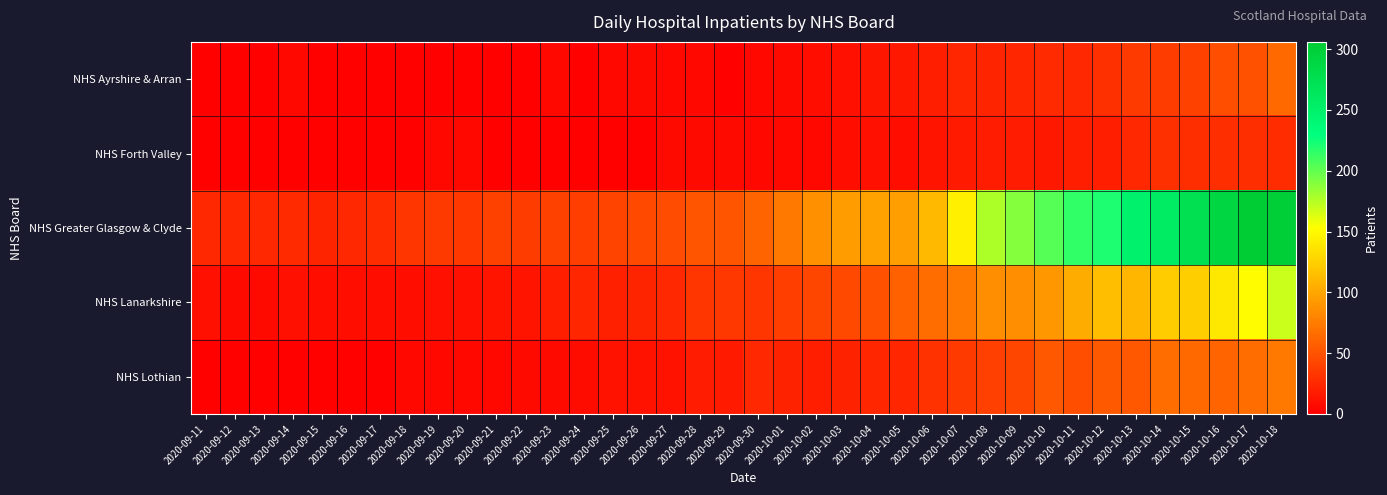

Reading left to right, transcribe all the data shown in this chart.

NHS Ayrshire & Arran: 2020-09-11=2	2020-09-12=2	2020-09-13=2	2020-09-14=5	2020-09-15=2	2020-09-16=2	2020-09-17=2	2020-09-18=2	2020-09-19=2	2020-09-20=2	2020-09-21=2	2020-09-22=2	2020-09-23=5	2020-09-24=2	2020-09-25=5	2020-09-26=7	2020-09-27=5	2020-09-28=5	2020-09-29=2	2020-09-30=5	2020-10-01=7	2020-10-02=9	2020-10-03=10	2020-10-04=14	2020-10-05=15	2020-10-06=19	2020-10-07=23	2020-10-08=22	2020-10-09=23	2020-10-10=26	2020-10-11=25	2020-10-12=29	2020-10-13=35	2020-10-14=36	2020-10-15=40	2020-10-16=47	2020-10-17=50	2020-10-18=64
NHS Forth Valley: 2020-09-11=2	2020-09-12=2	2020-09-13=2	2020-09-14=2	2020-09-15=2	2020-09-16=2	2020-09-17=2	2020-09-18=2	2020-09-19=5	2020-09-20=5	2020-09-21=2	2020-09-22=2	2020-09-23=2	2020-09-24=2	2020-09-25=2	2020-09-26=2	2020-09-27=7	2020-09-28=6	2020-09-29=6	2020-09-30=5	2020-10-01=5	2020-10-02=5	2020-10-03=9	2020-10-04=10	2020-10-05=9	2020-10-06=13	2020-10-07=16	2020-10-08=17	2020-10-09=17	2020-10-10=15	2020-10-11=18	2020-10-12=19	2020-10-13=24	2020-10-14=29	2020-10-15=28	2020-10-16=28	2020-10-17=28	2020-10-18=27
NHS Greater Glasgow & Clyde: 2020-09-11=25	2020-09-12=25	2020-09-13=25	2020-09-14=26	2020-09-15=22	2020-09-16=25	2020-09-17=27	2020-09-18=33	2020-09-19=35	2020-09-20=34	2020-09-21=40	2020-09-22=37	2020-09-23=40	2020-09-24=38	2020-09-25=41	2020-09-26=45	2020-09-27=46	2020-09-28=51	2020-09-29=51	2020-09-30=60	2020-10-01=73	2020-10-02=87	2020-10-03=94	2020-10-04=98	2020-10-05=95	2020-10-06=112	2020-10-07=144	2020-10-08=177	2020-10-09=189	2020-10-10=204	2020-10-11=214	2020-10-12=220	2020-10-13=248	2020-10-14=257	2020-10-15=276	2020-10-16=290	2020-10-17=306	2020-10-18=301
NHS Lanarkshire: 2020-09-11=10	2020-09-12=6	2020-09-13=7	2020-09-14=10	2020-09-15=9	2020-09-16=9	2020-09-17=9	2020-09-18=9	2020-09-19=10	2020-09-20=10	2020-09-21=12	2020-09-22=13	2020-09-23=18	2020-09-24=23	2020-09-25=20	2020-09-26=22	2020-09-27=24	2020-09-28=33	2020-09-29=34	2020-09-30=33	2020-10-01=38	2020-10-02=43	2020-10-03=44	2020-10-04=50	2020-10-05=59	2020-10-06=65	2020-10-07=72	2020-10-08=86	2020-10-09=86	2020-10-10=92	2020-10-11=103	2020-10-12=114	2020-10-13=109	2020-10-14=122	2020-10-15=124	2020-10-16=139	2020-10-17=151	2020-10-18=169
NHS Lothian: 2020-09-11=2	2020-09-12=2	2020-09-13=2	2020-09-14=2	2020-09-15=2	2020-09-16=2	2020-09-17=2	2020-09-18=5	2020-09-19=5	2020-09-20=5	2020-09-21=5	2020-09-22=6	2020-09-23=7	2020-09-24=8	2020-09-25=11	2020-09-26=11	2020-09-27=11	2020-09-28=17	2020-09-29=16	2020-09-30=24	2020-10-01=21	2020-10-02=19	2020-10-03=21	2020-10-04=23	2020-10-05=23	2020-10-06=31	2020-10-07=35	2020-10-08=39	2020-10-09=43	2020-10-10=53	2020-10-11=47	2020-10-12=54	2020-10-13=53	2020-10-14=65	2020-10-15=64	2020-10-16=60	2020-10-17=65	2020-10-18=74